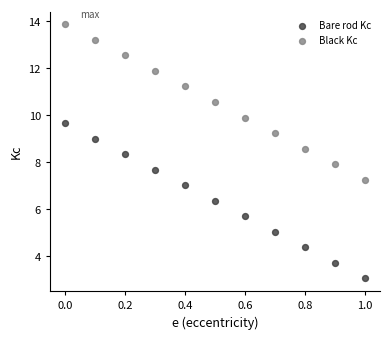

Across all data points, what is the range of Y values (max minus min)?

10.8